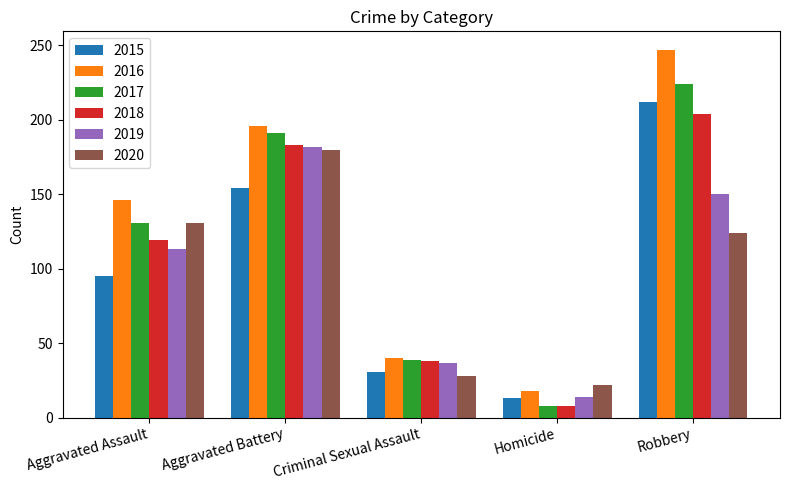

What are all the series names shown in the legend?

2015, 2016, 2017, 2018, 2019, 2020